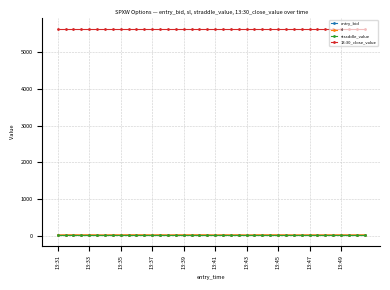

Which series has the largest total across all categories?

13:30_close_value